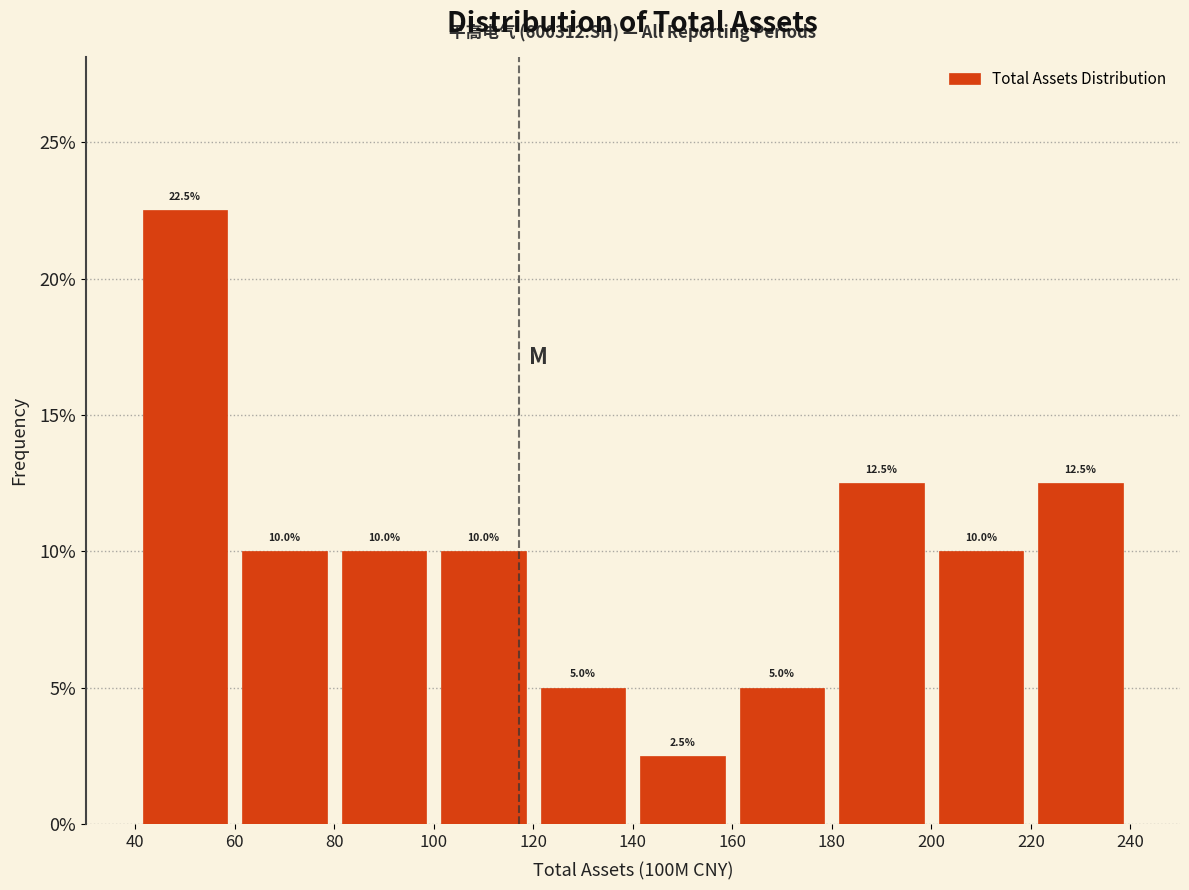

What is the height of the bar covering 220 to 240 on the x-axis?

12.5